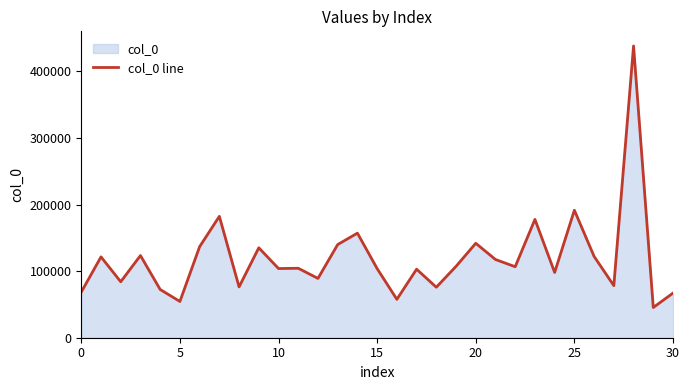

How many series are shown in this chart?

1